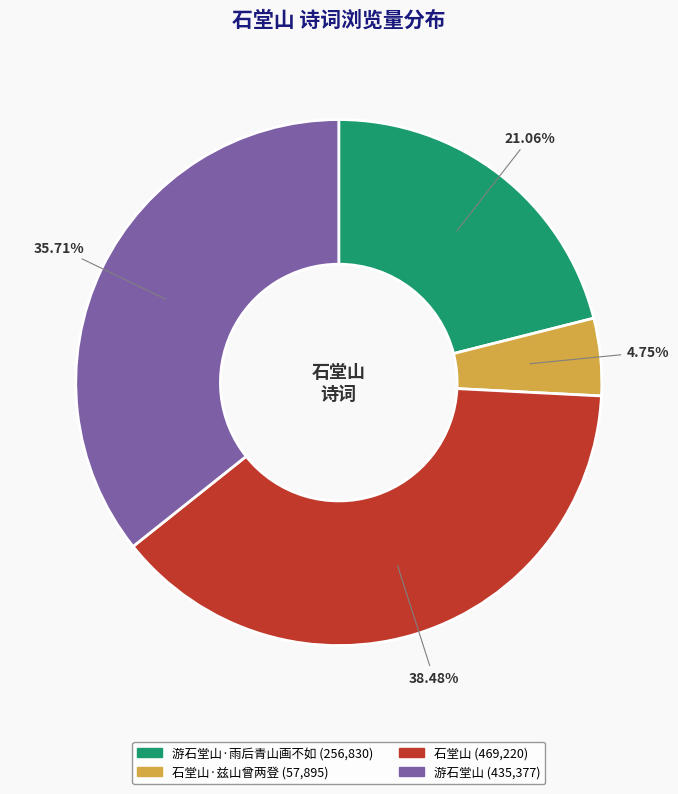

Is there any slice that represents more than half of the pie?

No